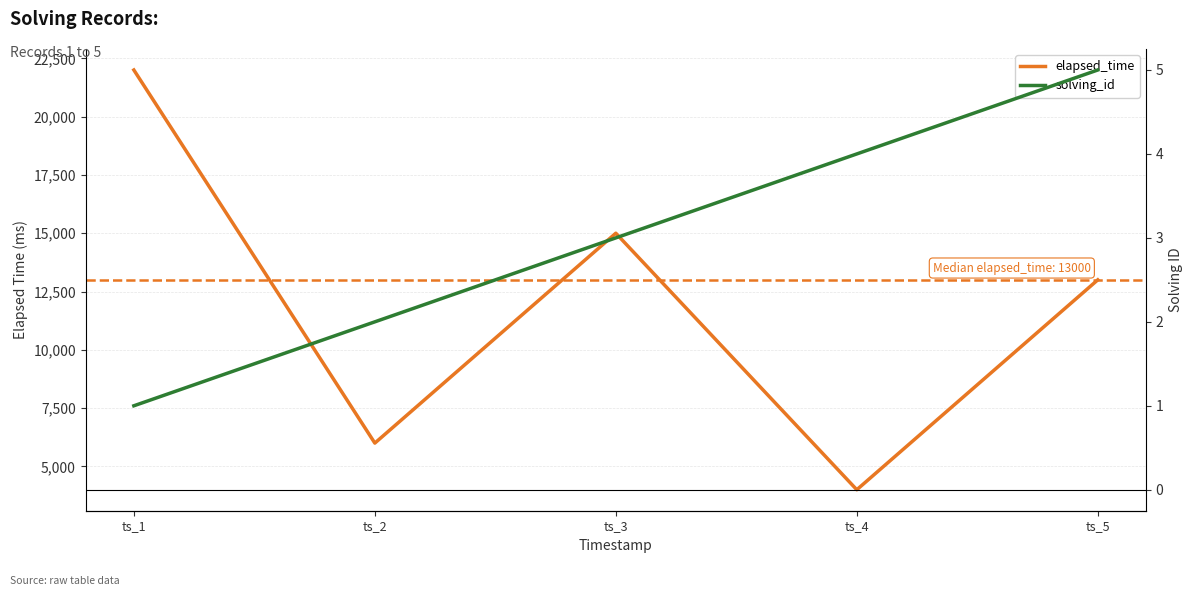

How many values in the solving_id series are below 3?

2